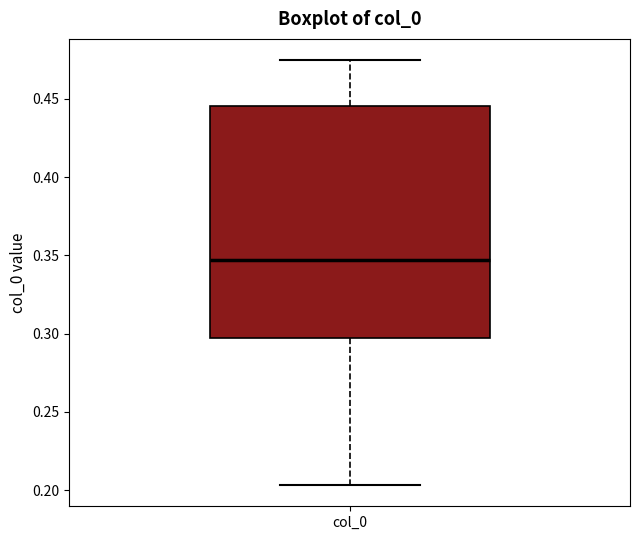

Transcribe this box plot: give where the median line is, the range the box spans, and where the two whiskers end, as read against the y-axis. The values are not printed on the chart, so give them approximately, as read against the axis.

median 0.345, box 0.295 to 0.445, whiskers 0.205 to 0.475